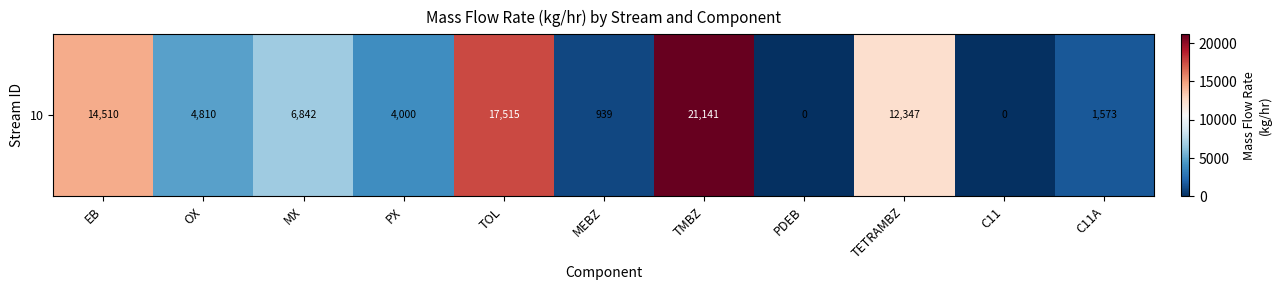

How many values are above zero?

9